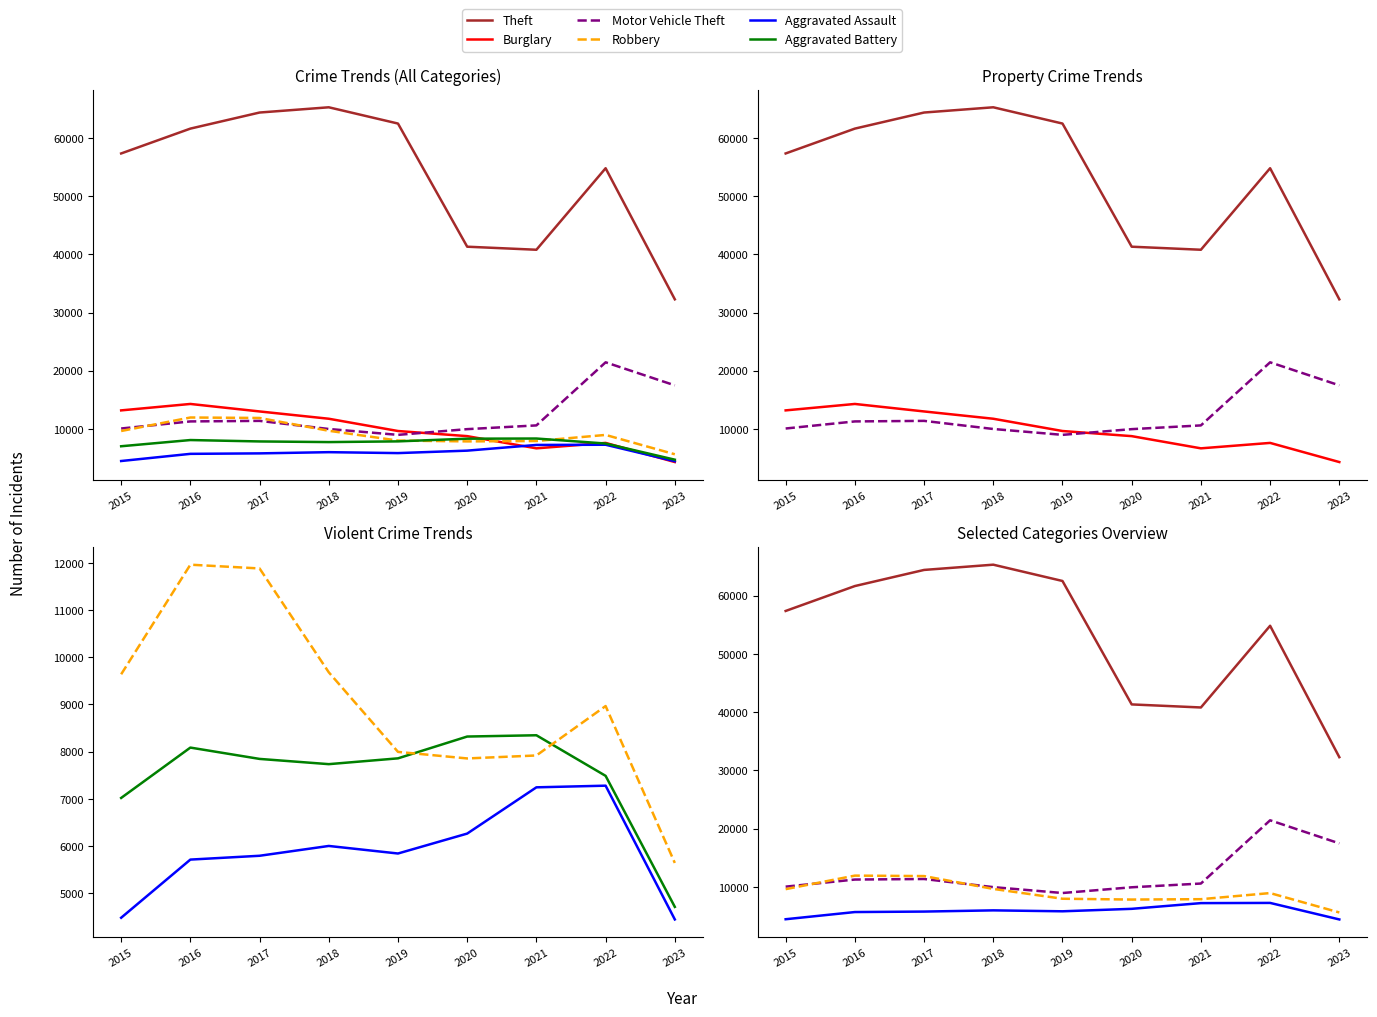

What is the approximate value of Theft at 2018, to the nearest 100?

65300